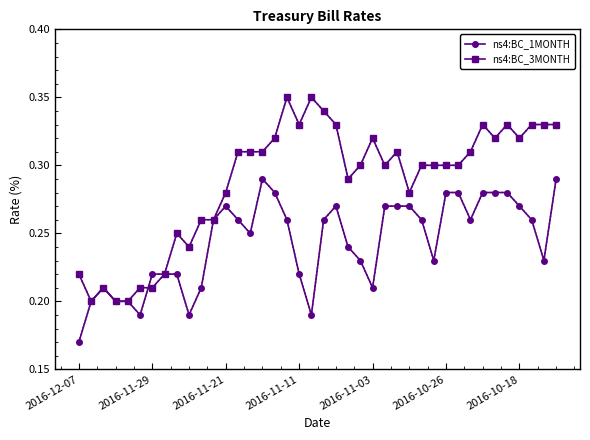

What is the difference between the maximum and minimum values in the ns4:BC_1MONTH series?

0.1